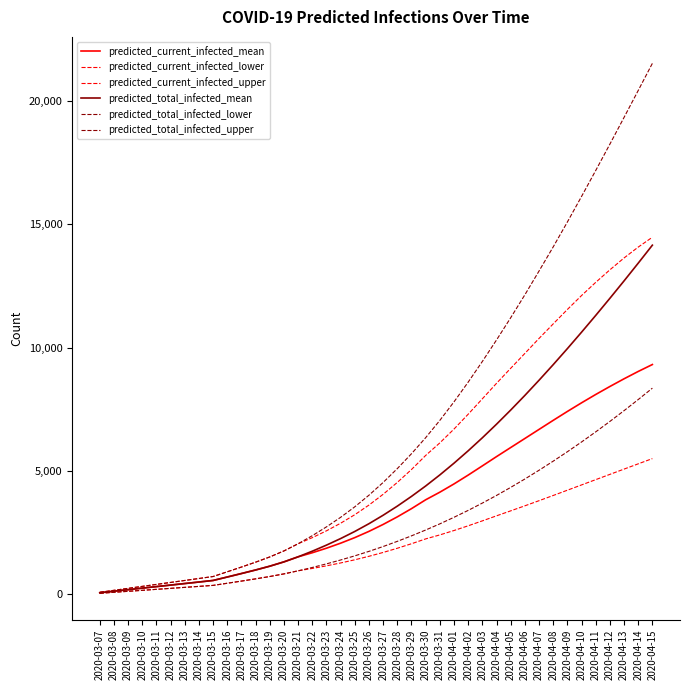

At which category is the sum across all series the highest?

2020-04-15